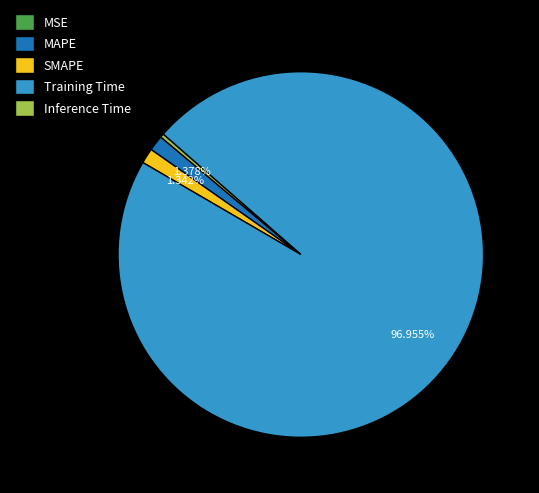

Is the sum of Inference Time and SMAPE greater than half?

No